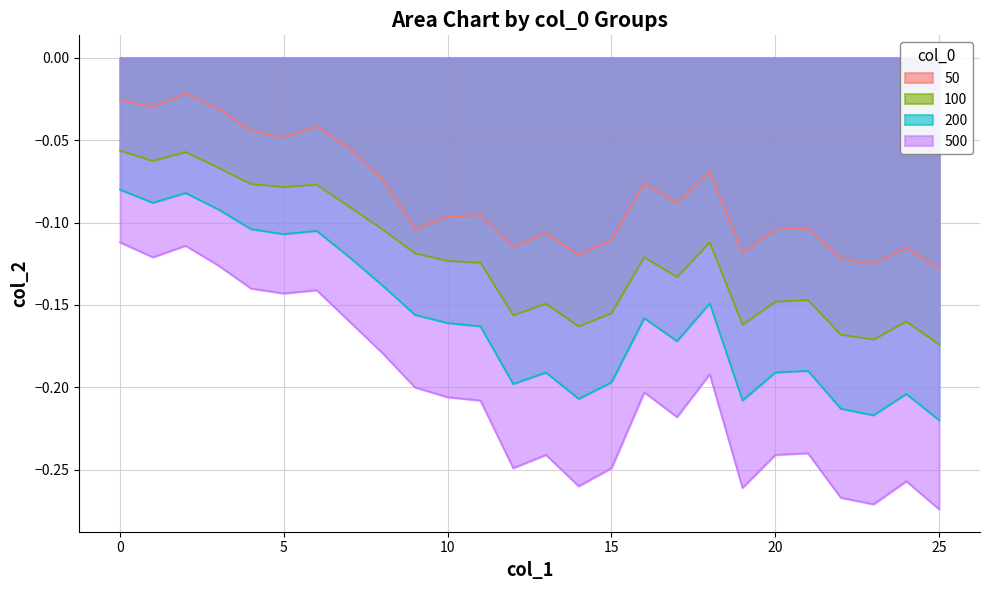

Rank the series by their average value, from lowest to highest.

500, 200, 100, 50